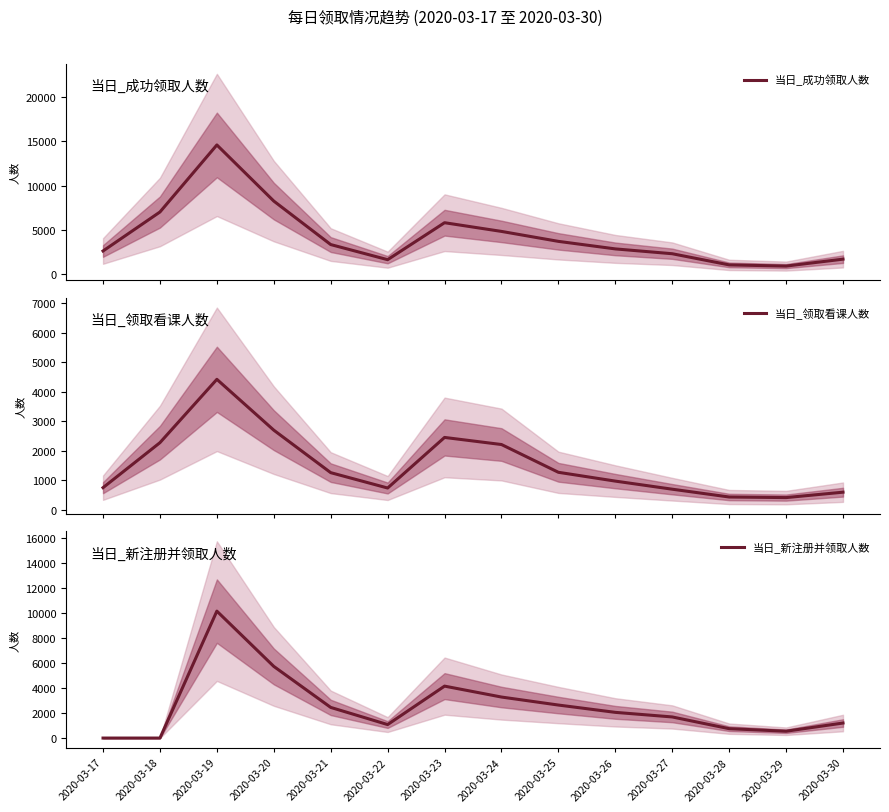

What is the average value of the 当日_新注册并领取人数 series?

2550